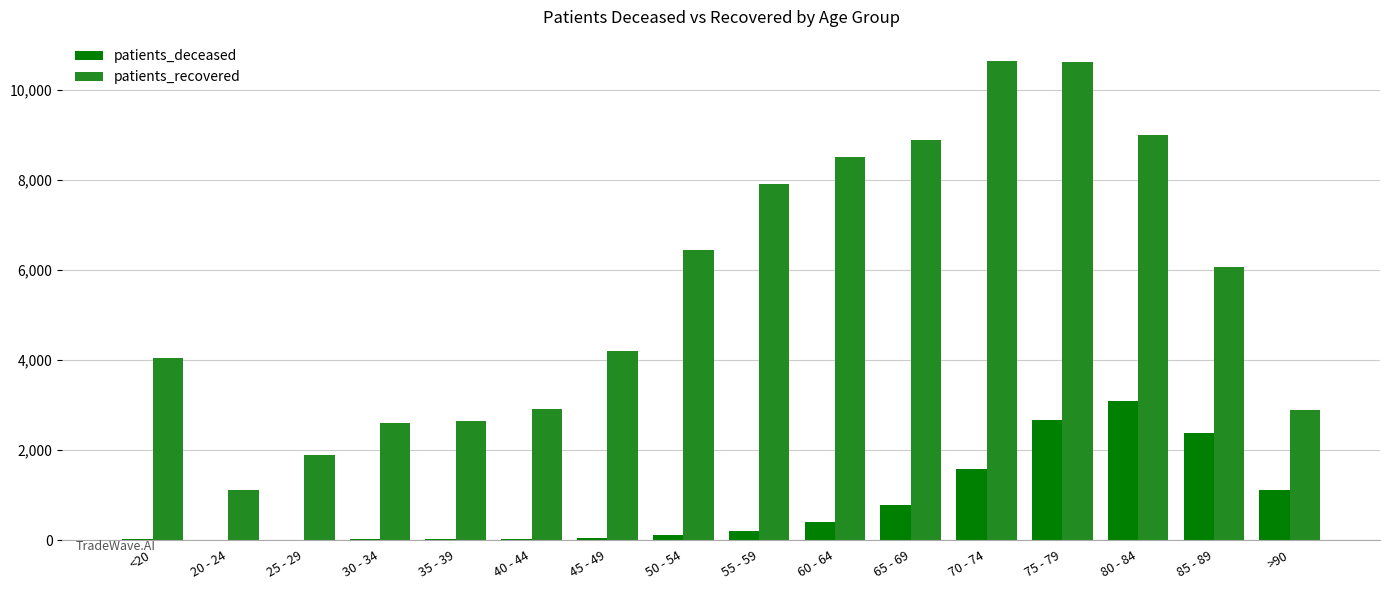

What is the sum of all patients_recovered values?

90401